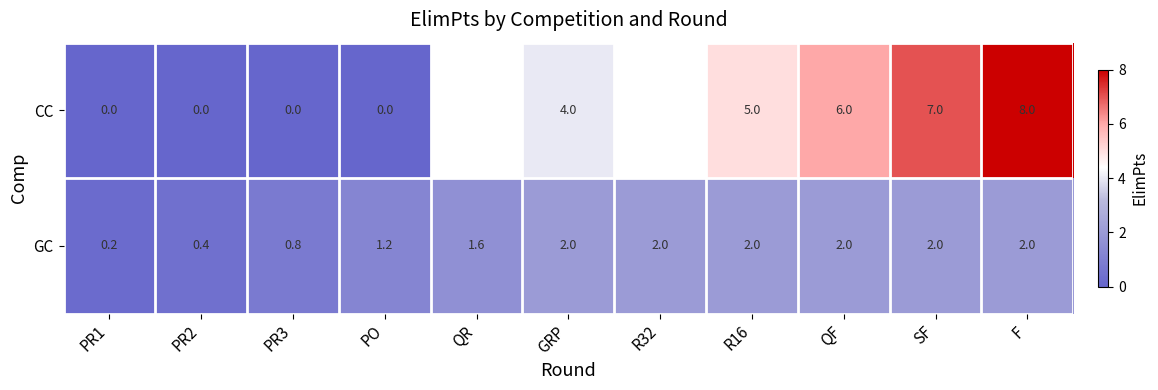

How many data points does each series have?

11